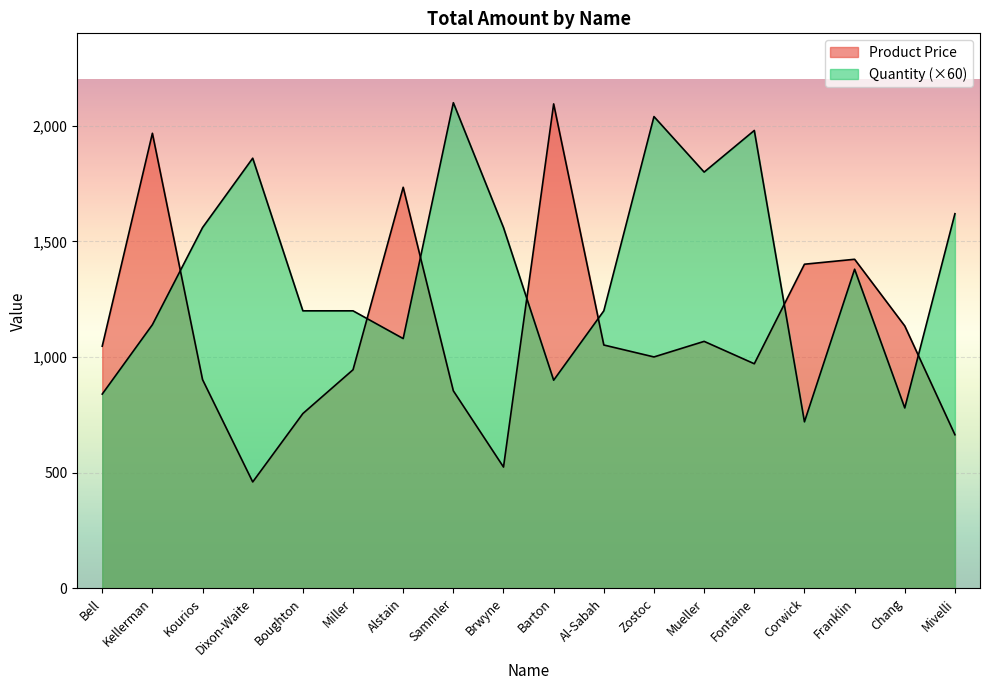

How many series are shown in this chart?

2